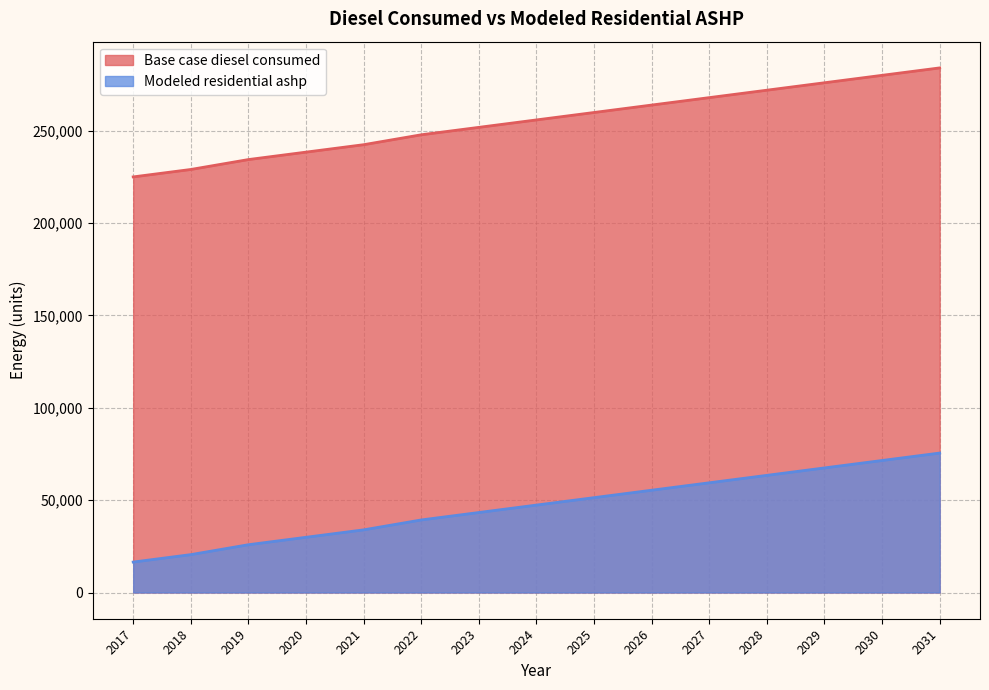

What is the sum of all Modeled residential ashp values?

700282.2